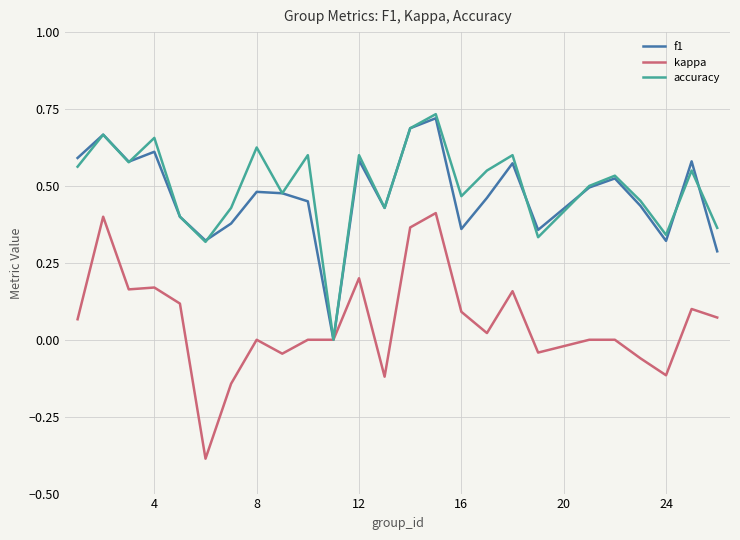

What is the minimum value shown in the chart?

-0.4